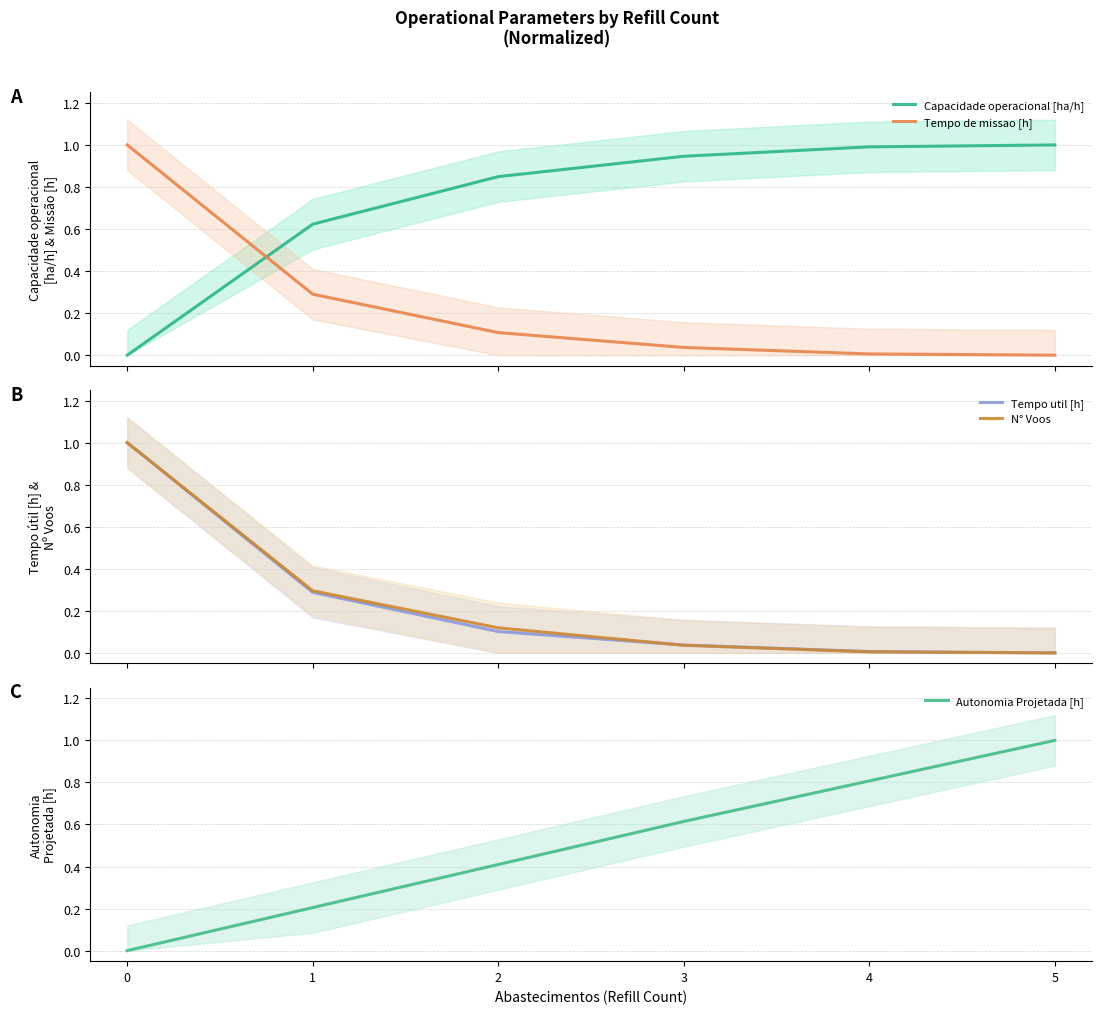

How many data points in Tempo util [h] are above 0?

5